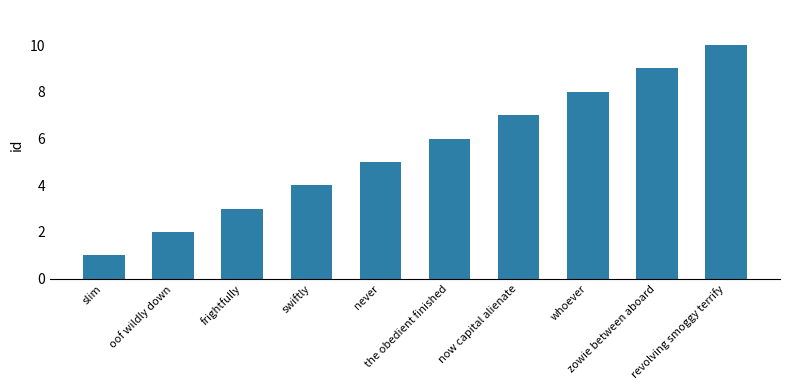

Rank the categories by value from lowest to highest.

slim, oof wildly down, frightfully, swiftly, never, the obedient finished, now capital alienate, whoever, zowie between aboard, revolving smoggy terrify